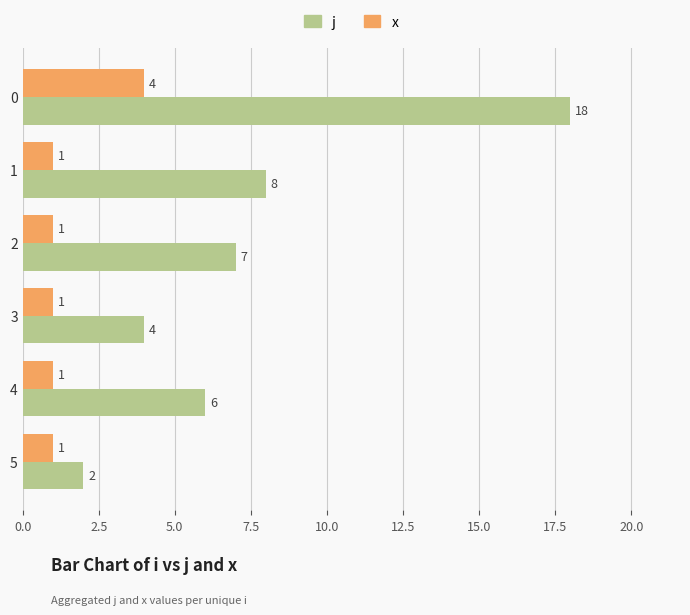

What is the total value across all series at 5?

3